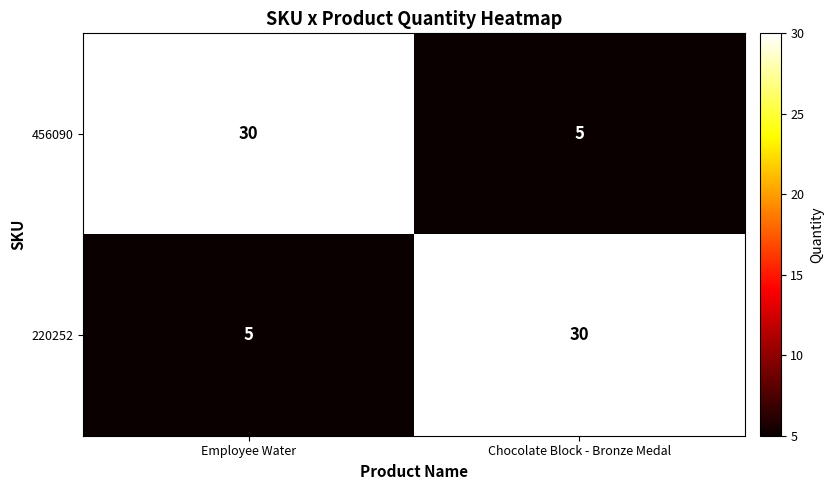

True or false: 220252 has a value of 40 at Chocolate Block - Bronze Medal.

False